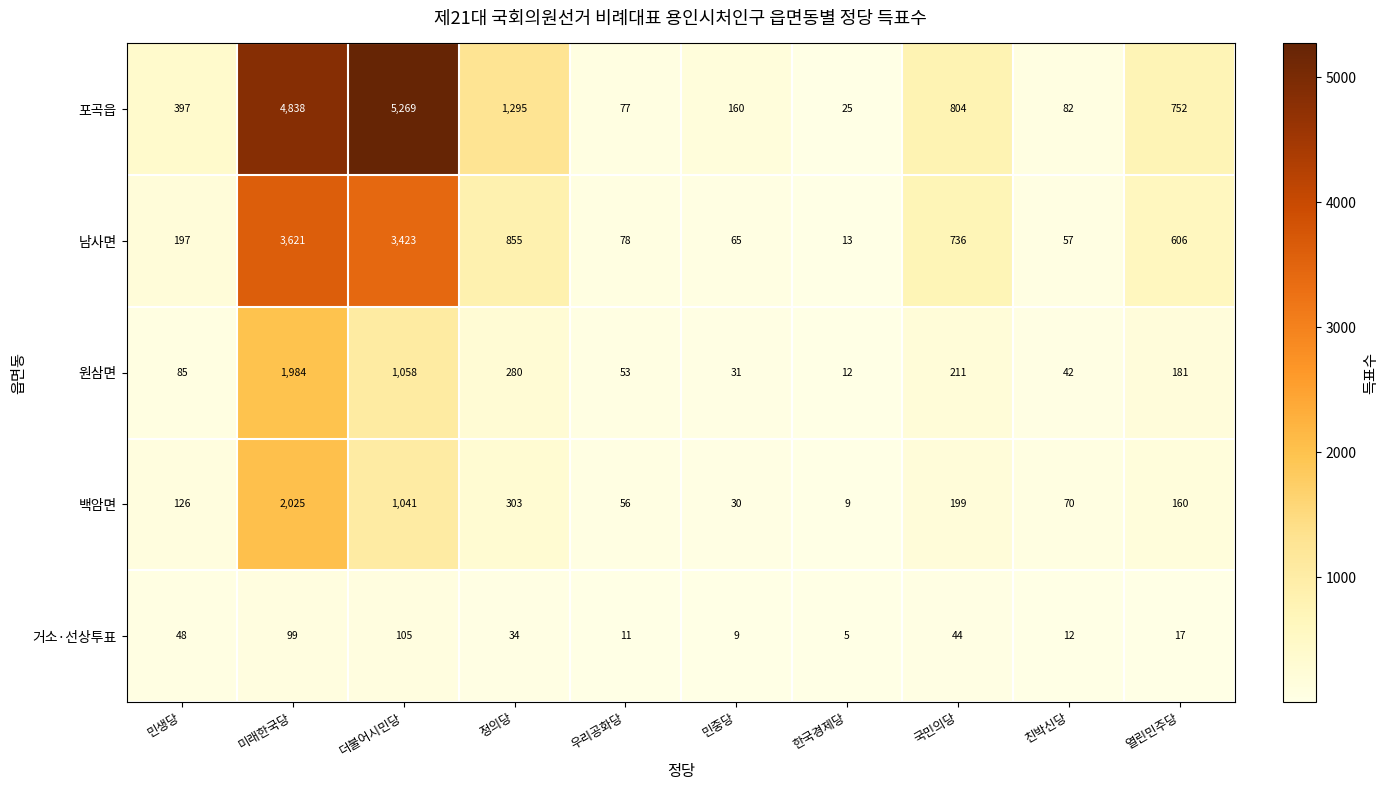

True or false: 백암면 has a value of 2847 at 미래한국당.

False